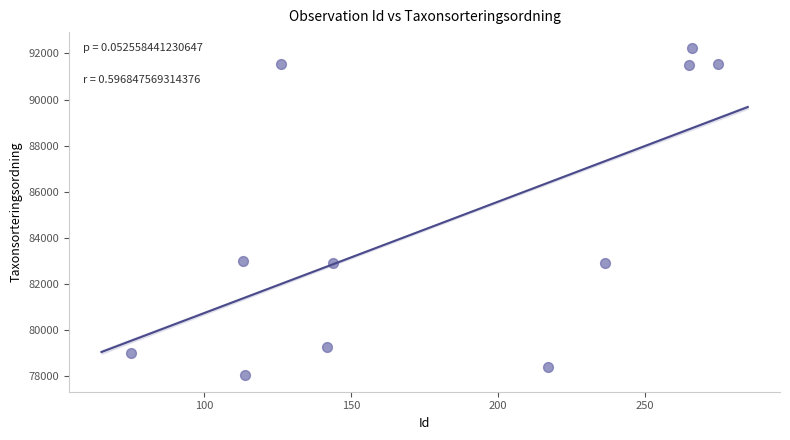

What is the range of Y values (max minus min)?

14171